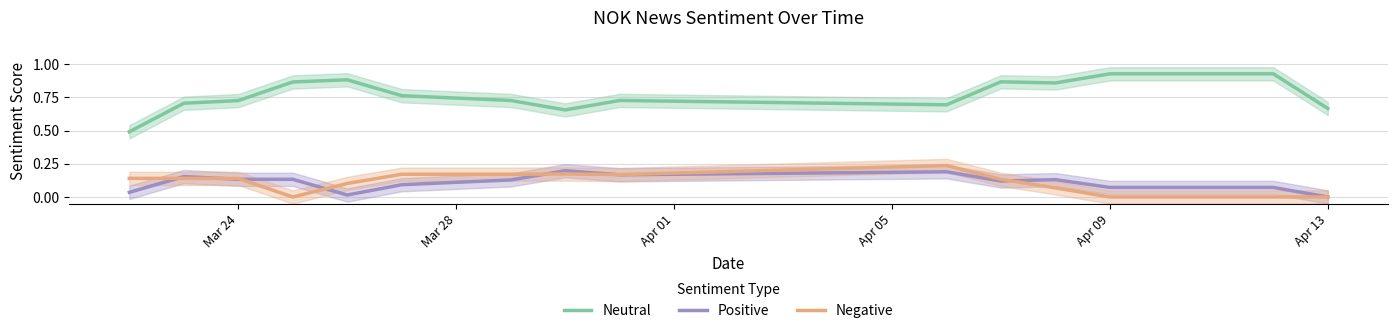

How many categories are shown in the chart?

15